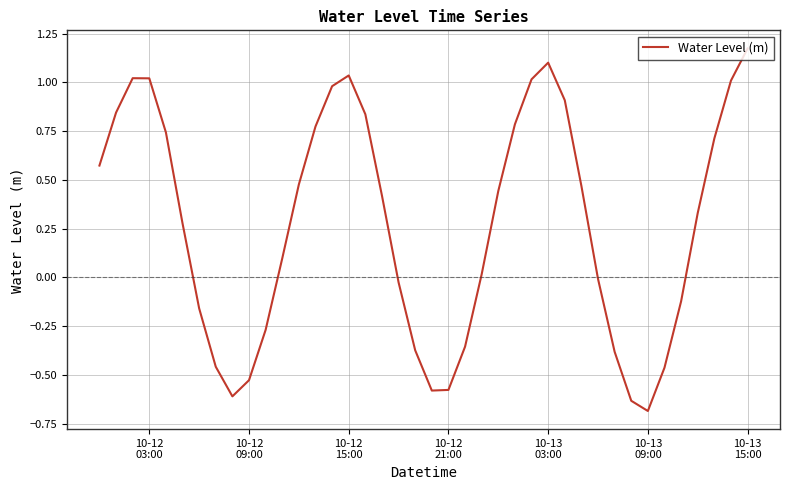

Does the chart have visible grid lines?

Yes